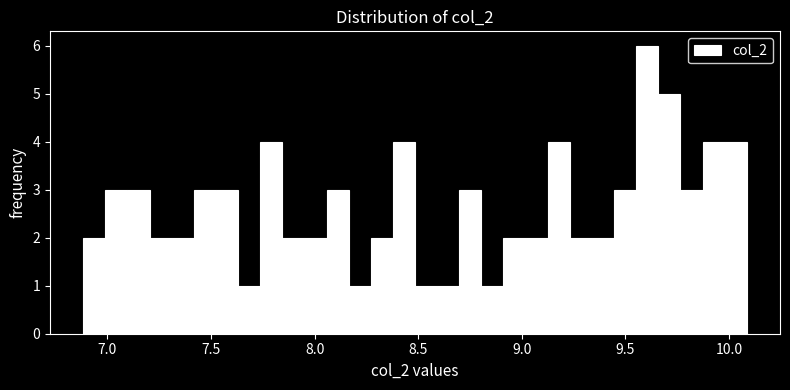

Read against the x-axis, roughly where is the centre of the tallest bar?

9.60